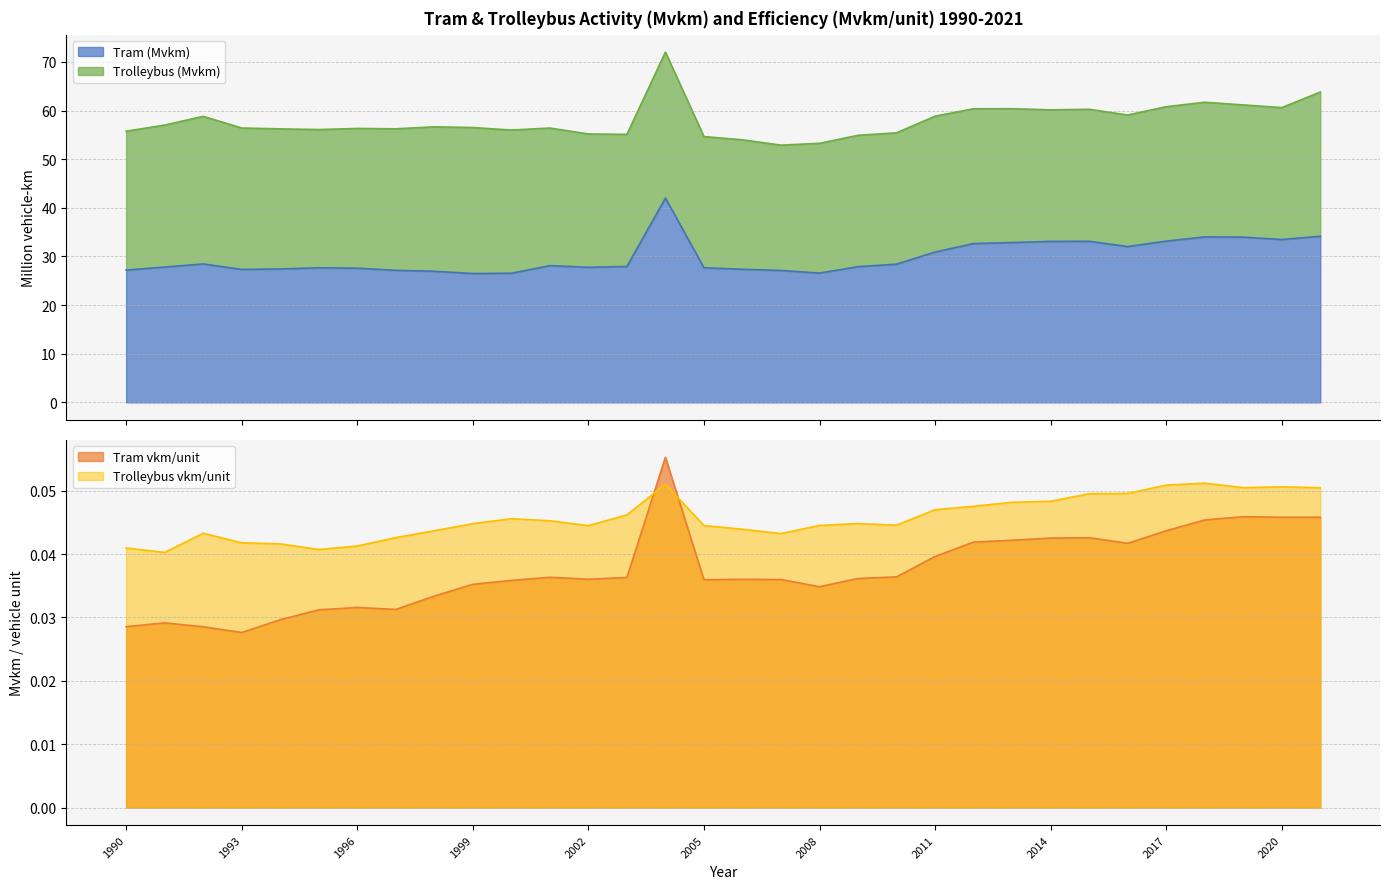

Which category has the highest value across all series?

2004